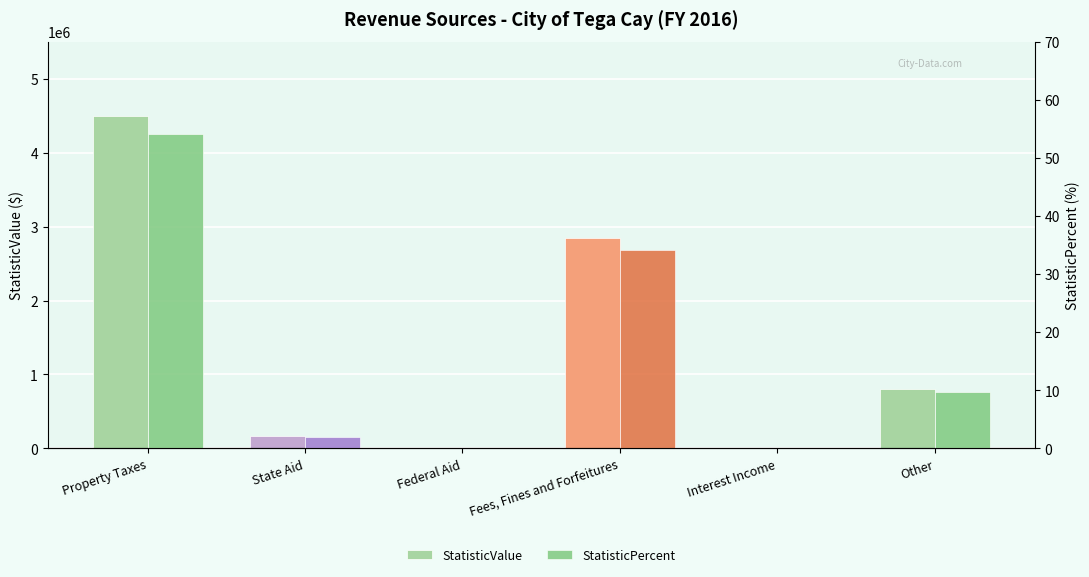

Which series has the largest total across all categories?

StatisticValue